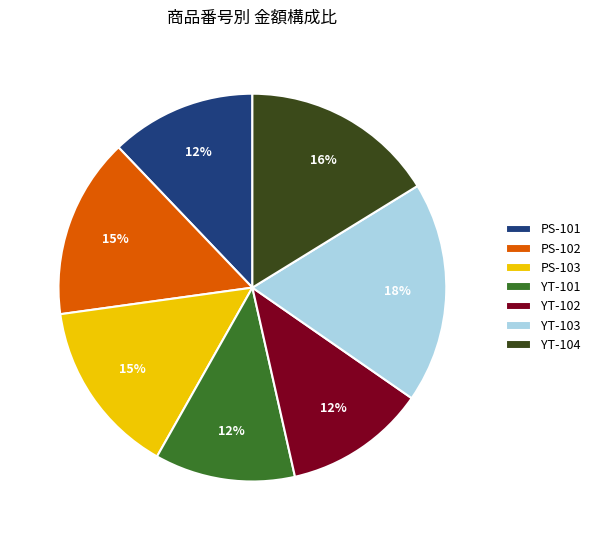

True or false: PS-102 accounts for 24% of the total.

False